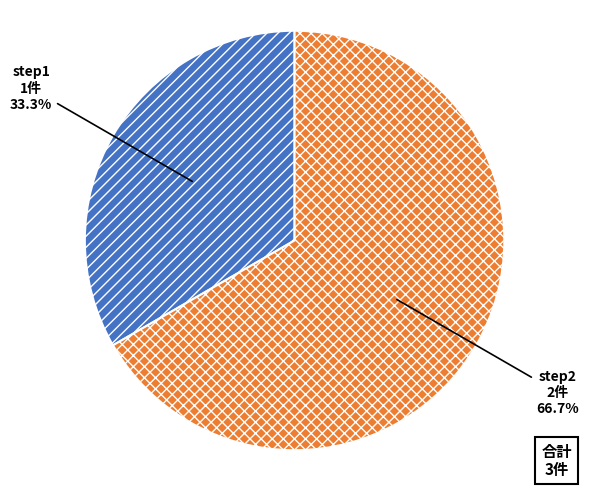

Is there a majority slice in this chart?

Yes